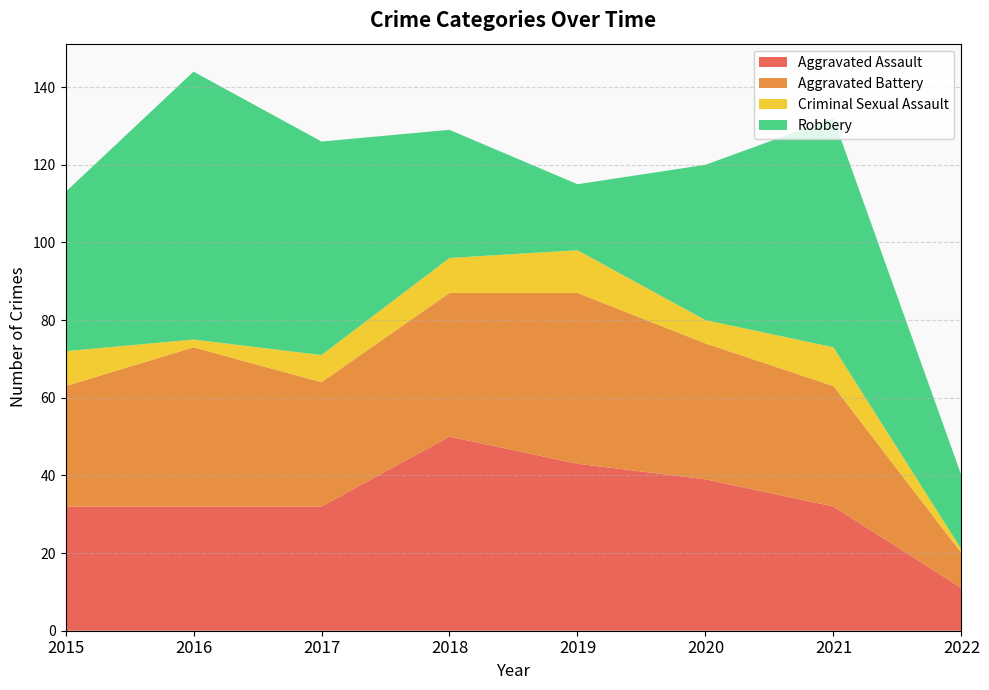

List the series in order of their peak value, lowest first.

Criminal Sexual Assault, Aggravated Battery, Aggravated Assault, Robbery